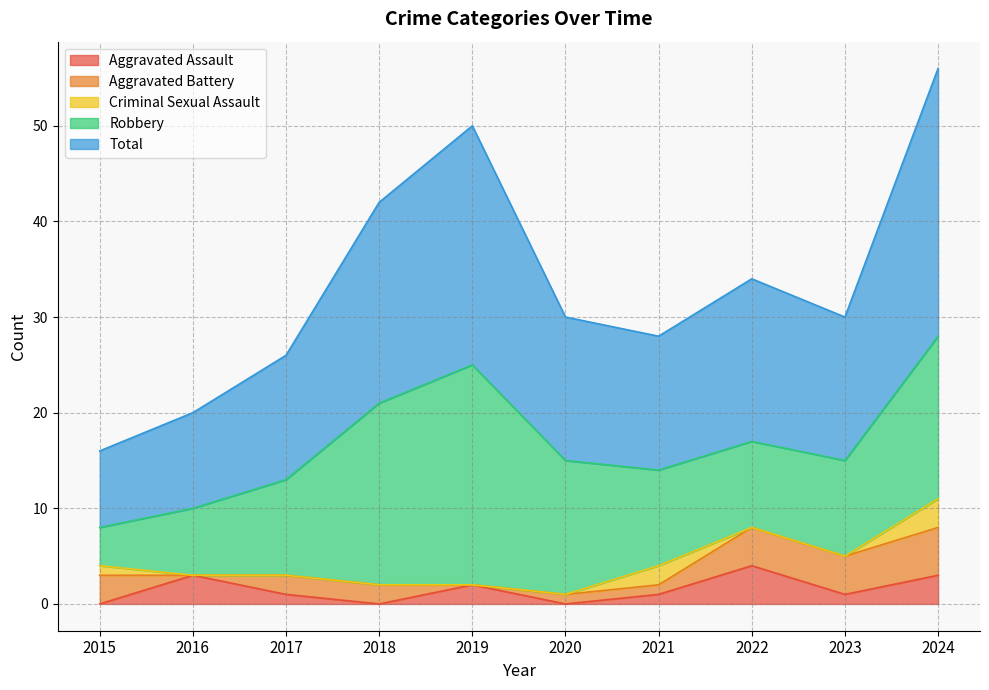

Read the Aggravated Assault value at 2022.

4